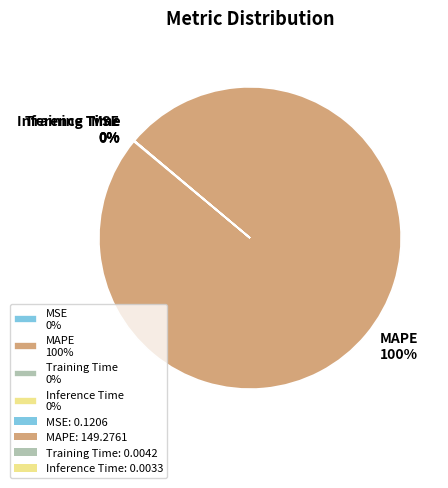

What percentage is the MAPE slice, to the nearest percent?

100%